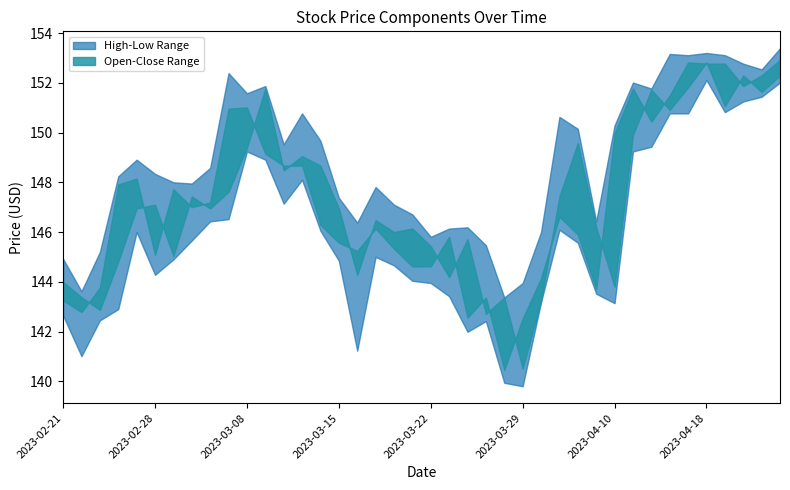

What is the sum of the Close values at 2023-03-23 and 2023-03-27?

289.2